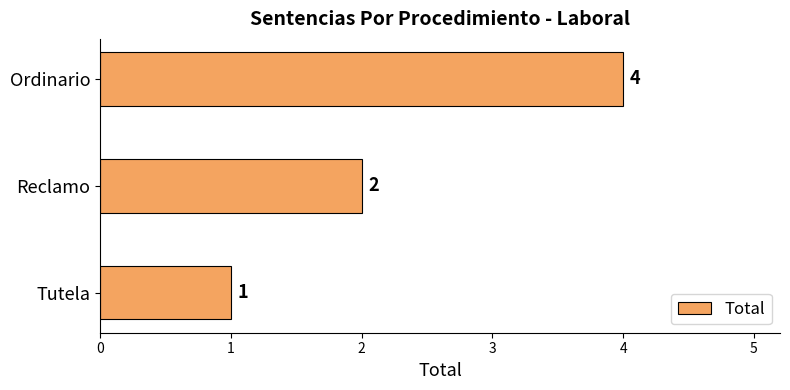

What is the change in value from Reclamo to Ordinario?

+2